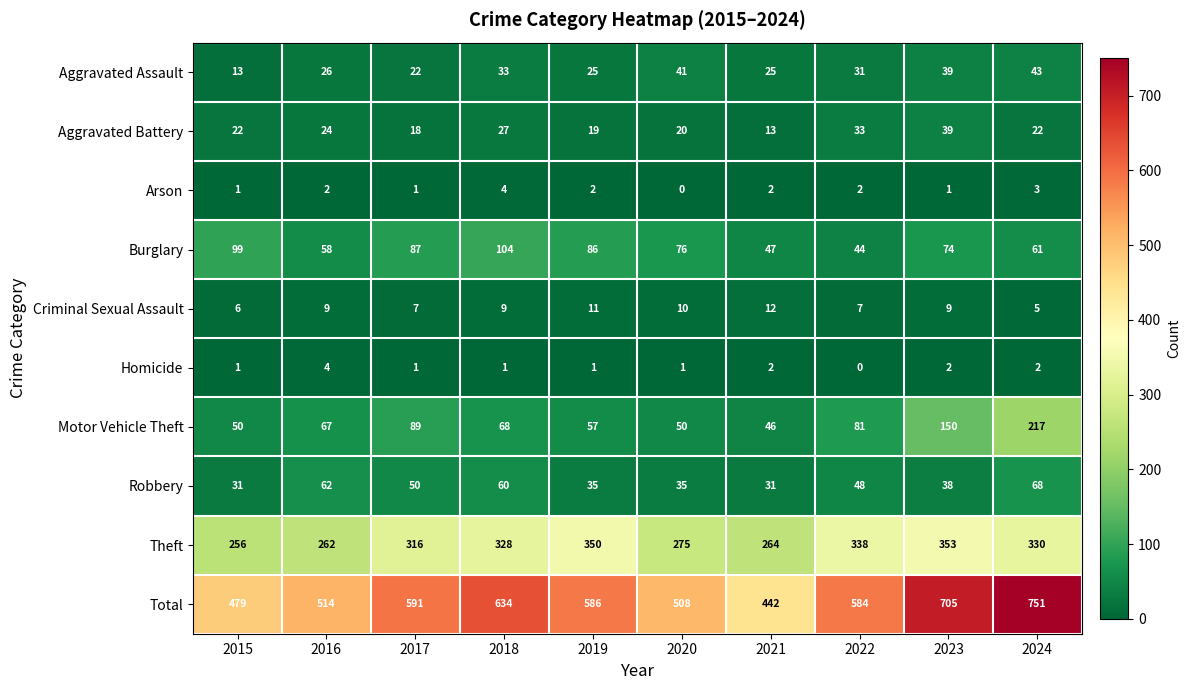

What is the sum of all Theft values?

3072